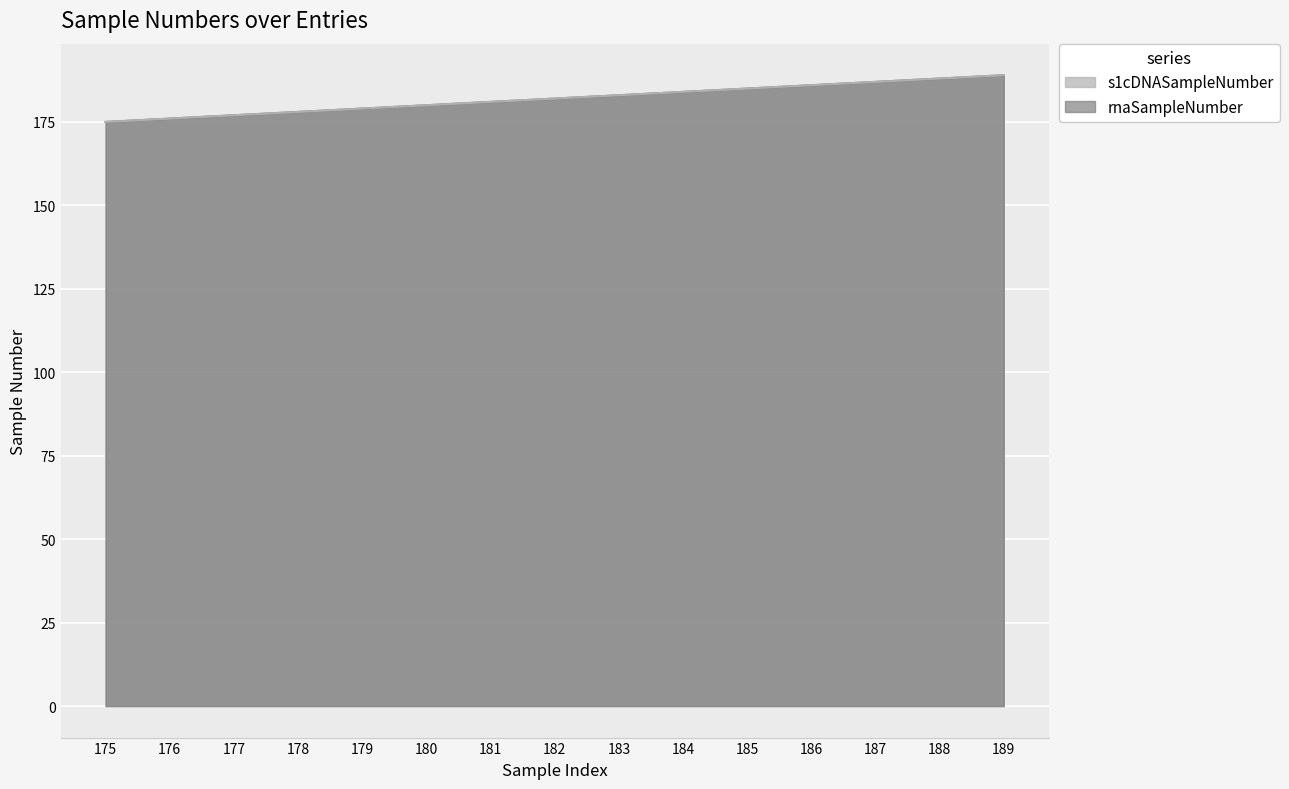

True or false: s1cDNASampleNumber and rnaSampleNumber intersect in this chart.

False